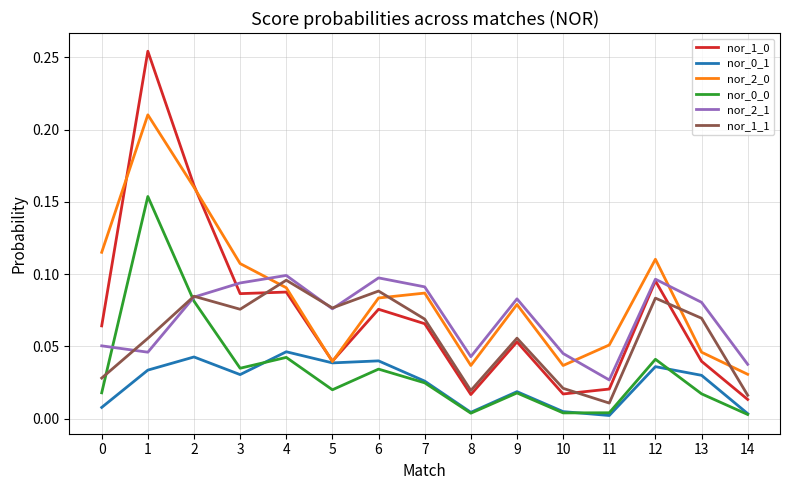

The nor_0_1 series shows 0.0 at 8. True or false?

True